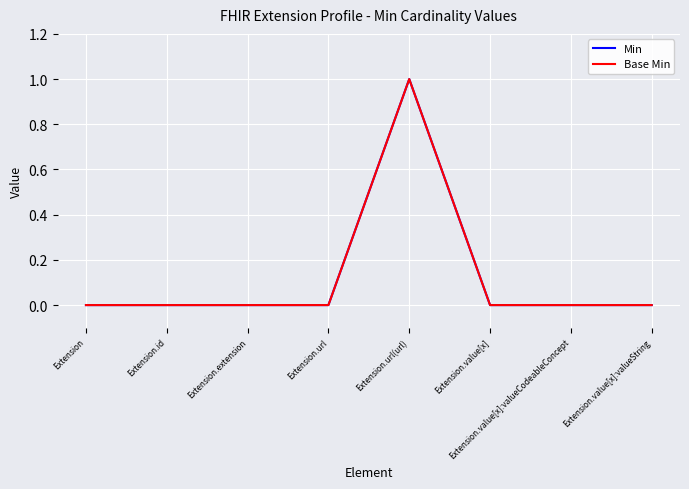

Reading left to right, transcribe all the data shown in this chart.

Min: Extension=0	Extension.id=0	Extension.extension=0	Extension.url=0	Extension.url(url)=1	Extension.value[x]=0	Extension.value[x]:valueCodeableConcept=0	Extension.value[x]:valueString=0
Base Min: Extension=0	Extension.id=0	Extension.extension=0	Extension.url=0	Extension.url(url)=1	Extension.value[x]=0	Extension.value[x]:valueCodeableConcept=0	Extension.value[x]:valueString=0